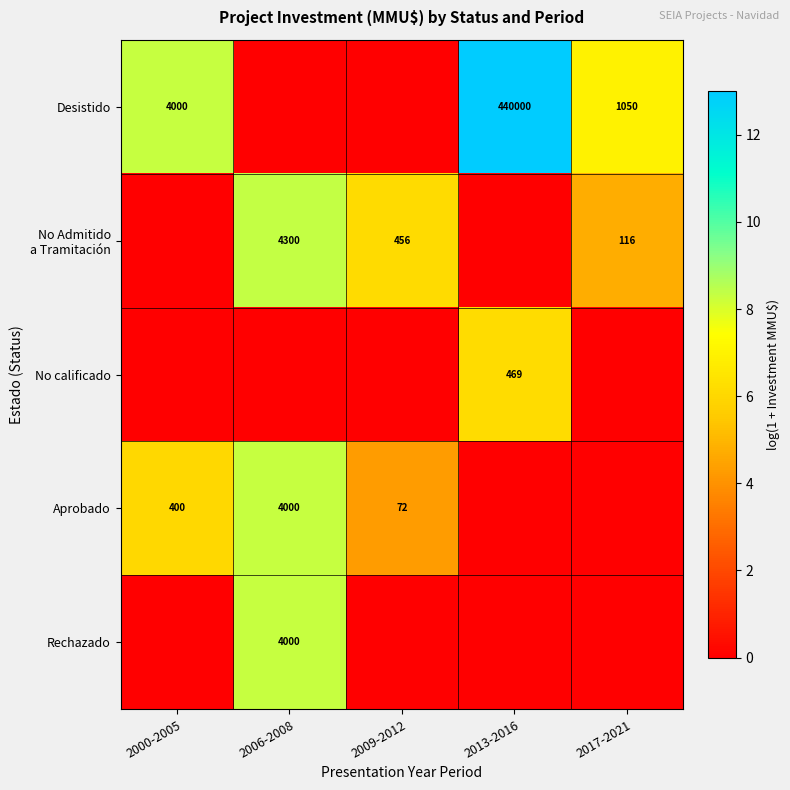

The Desistido series shows 2764 at 2000-2005. True or false?

False